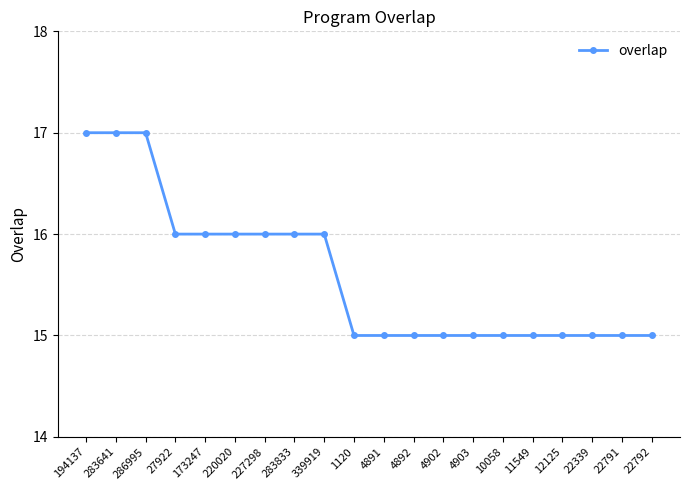

Approximately how many times larger is the value at 22339 compared to 4903?

1.0